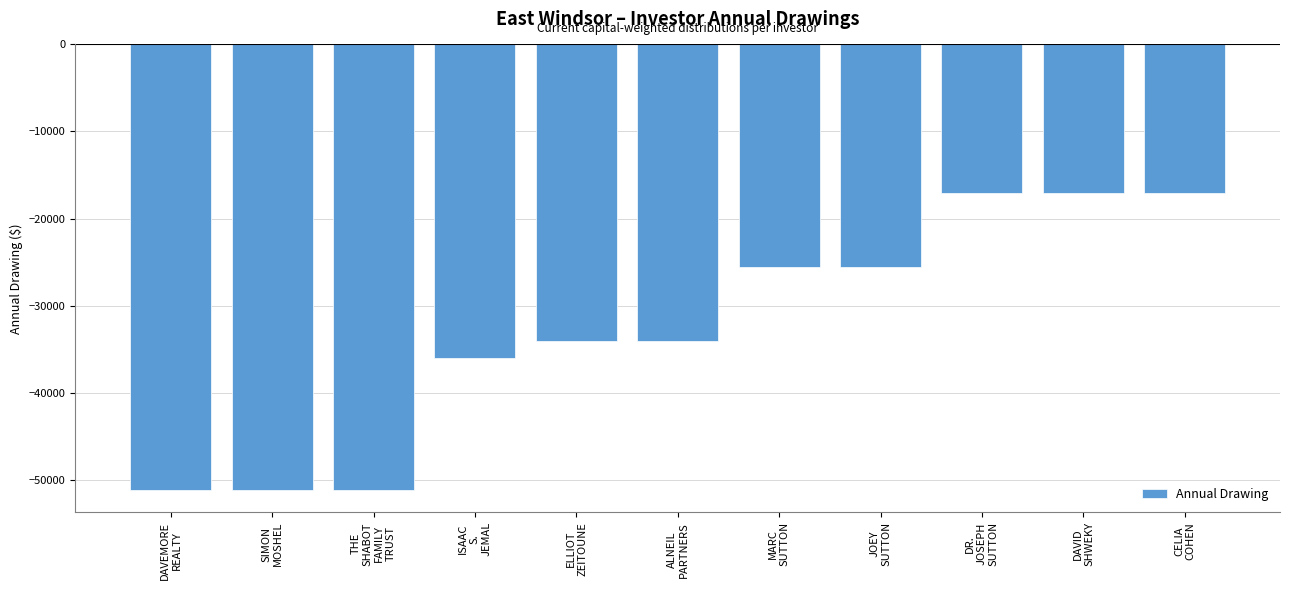

What is the label of the 6th bar from the right?

ALNEIL
PARTNERS